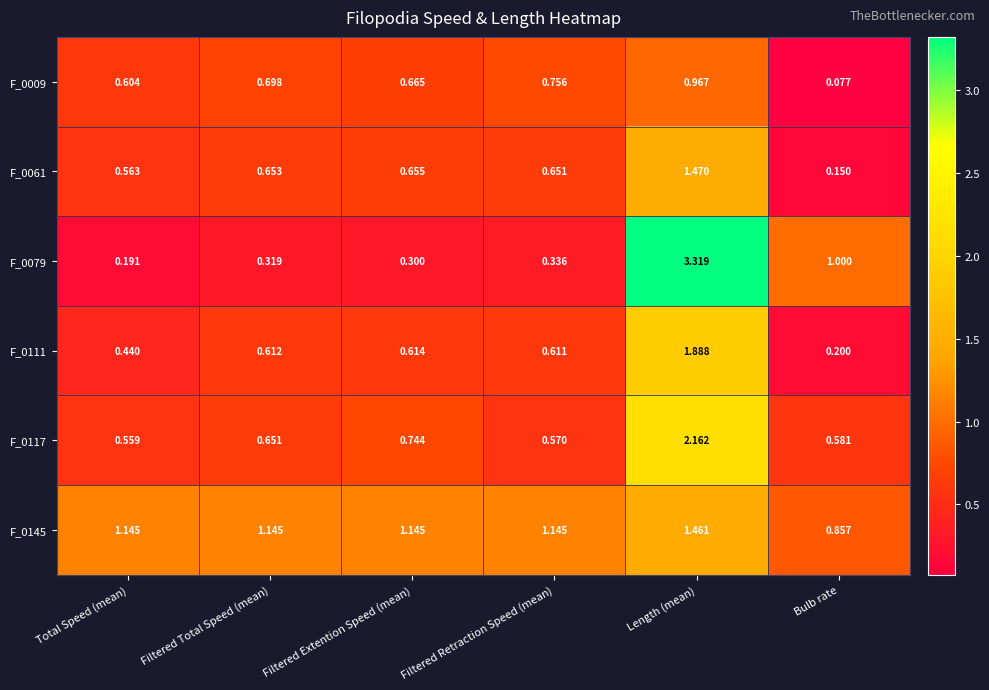

Is the value of F_0061 at Total Speed (mean) greater than the value of F_0145 at Filtered Retraction Speed (mean)?

No